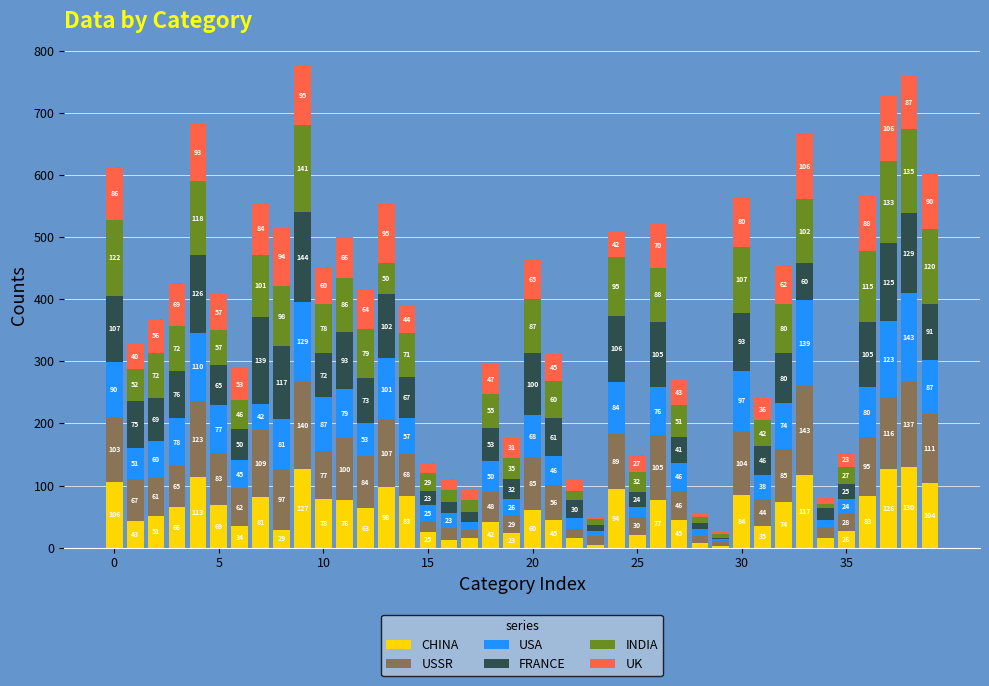

How many distinct data groups are displayed?

6